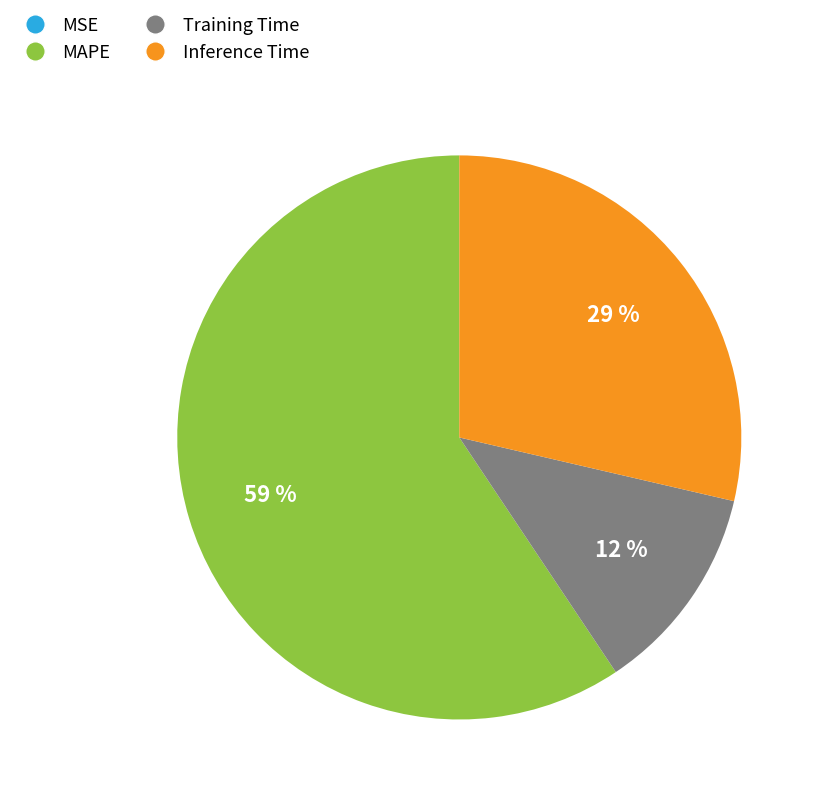

Which has a higher value, MAPE or Inference Time?

MAPE